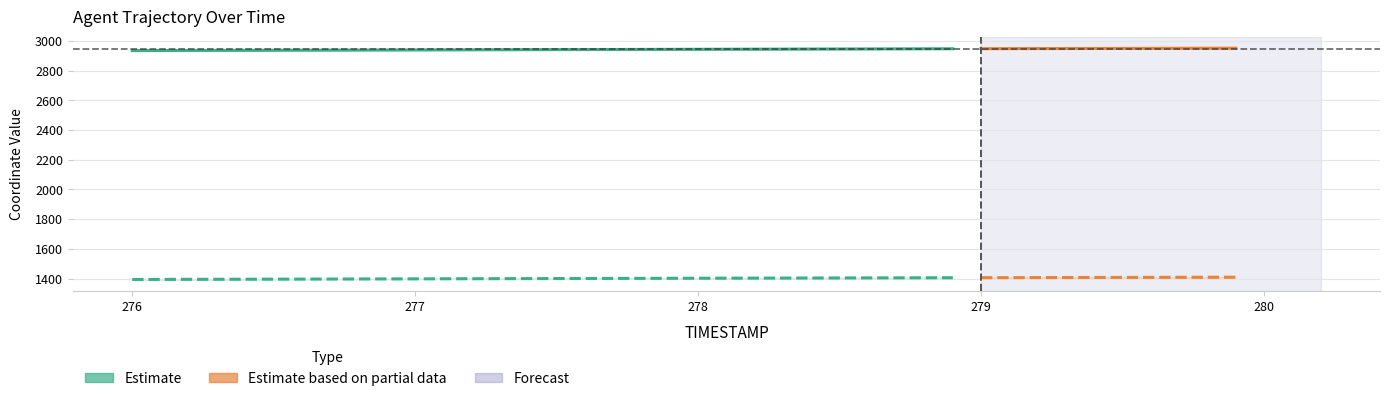

At how many categories does at least one series exceed 2147?

40